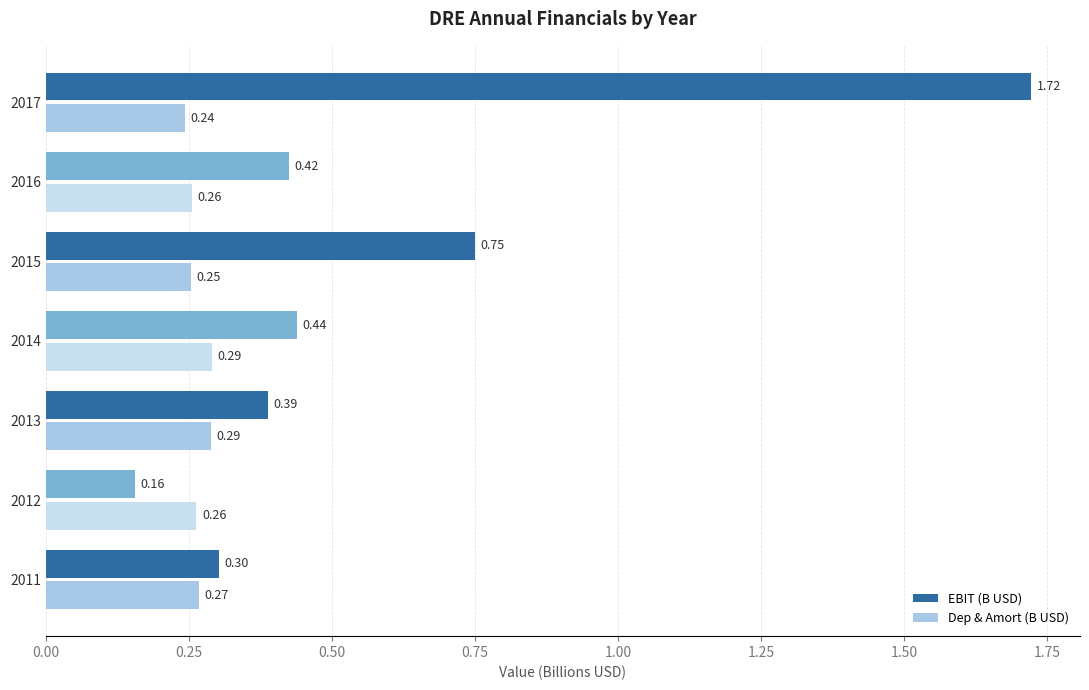

Which series has the widest spread of values?

EBIT (B USD)